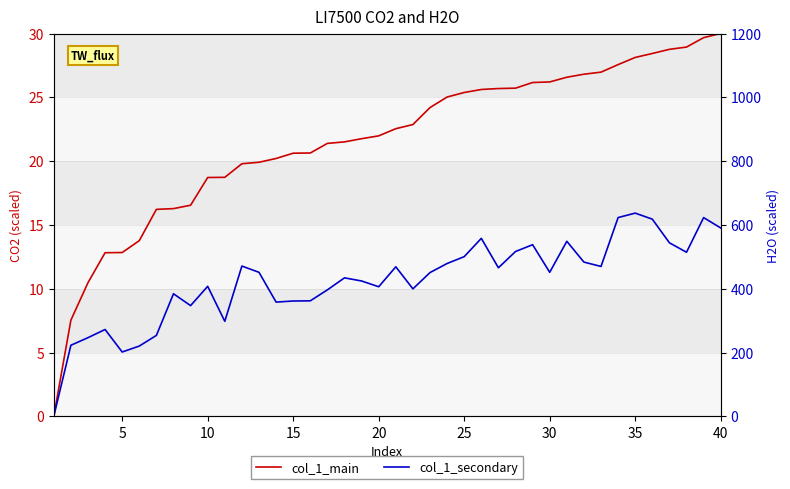

What is the difference between the second highest and minimum values in the col_1_main series?

29.7